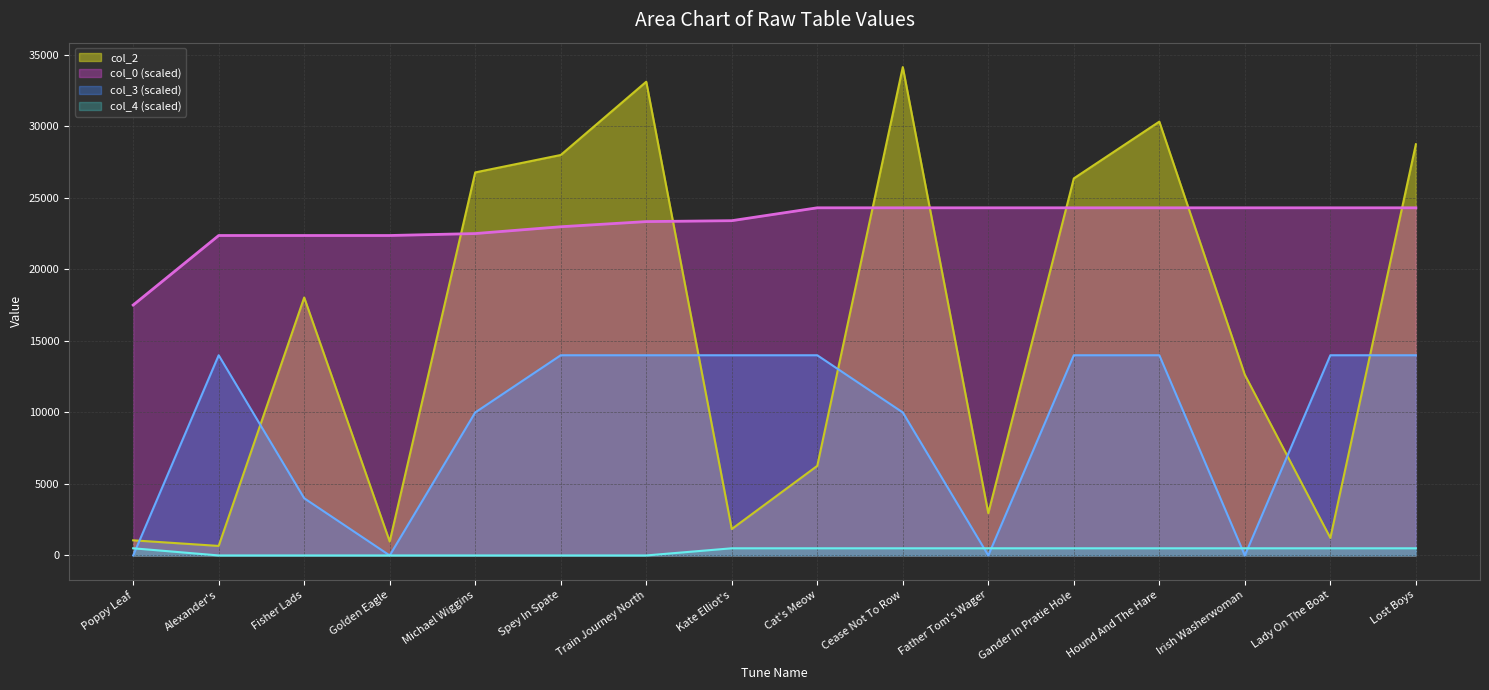

List the series in order of their peak value, highest first.

col_2, col_0 (scaled), col_3 (scaled), col_4 (scaled)